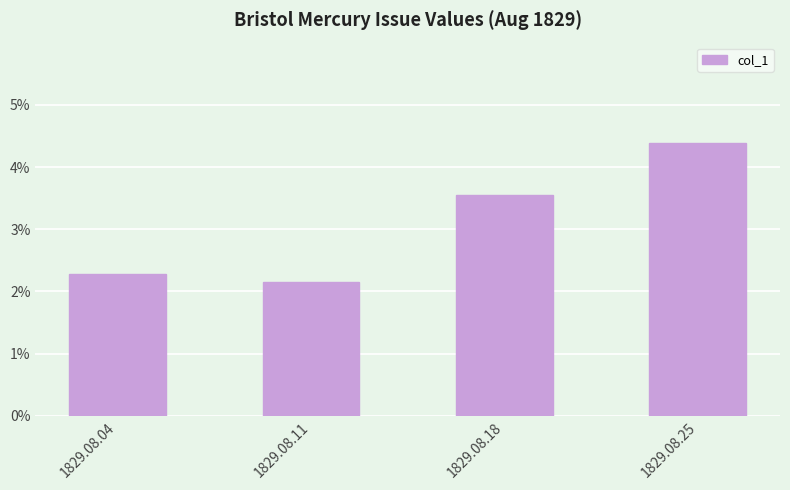

What is the sum of the values at 1829.08.25 and 1829.08.11?

0.1